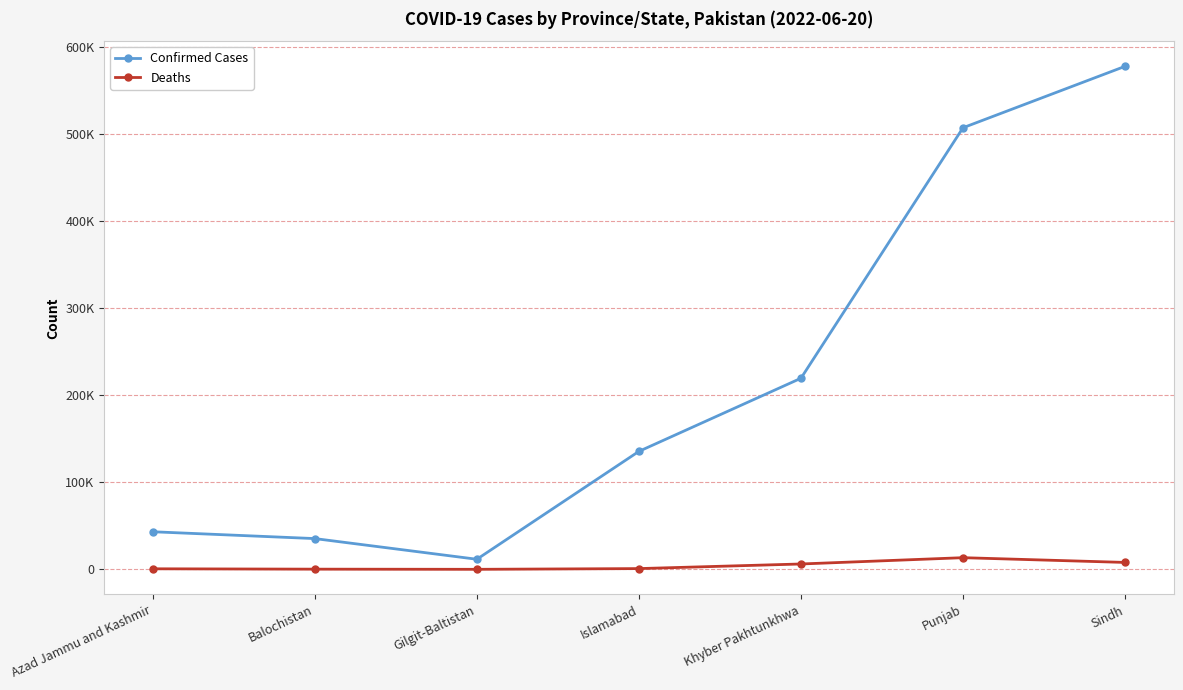

Where is the first local maximum for Deaths?

Punjab